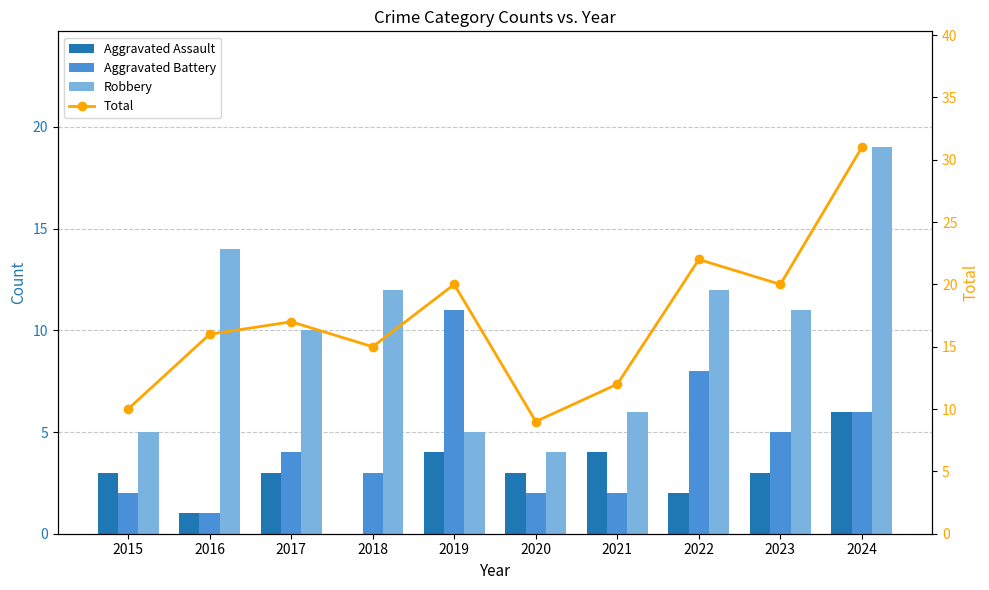

Where is Robbery nearest to the value 11?

2023